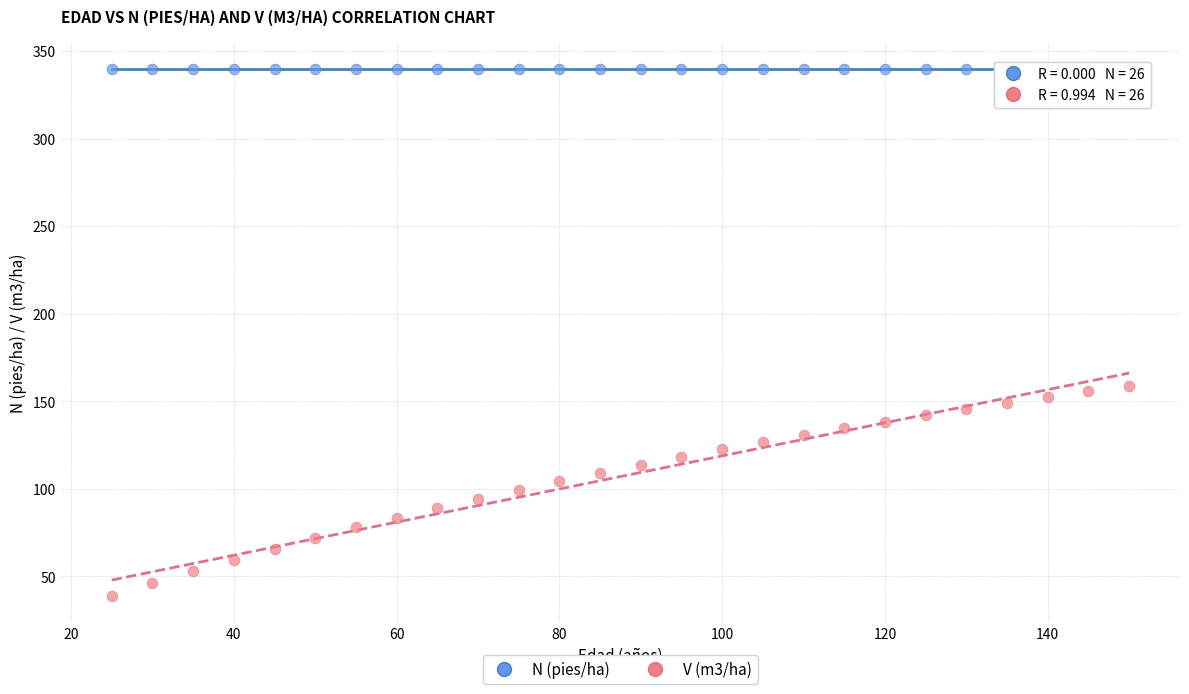

Which series reaches the minimum Y coordinate?

V (m3/ha)